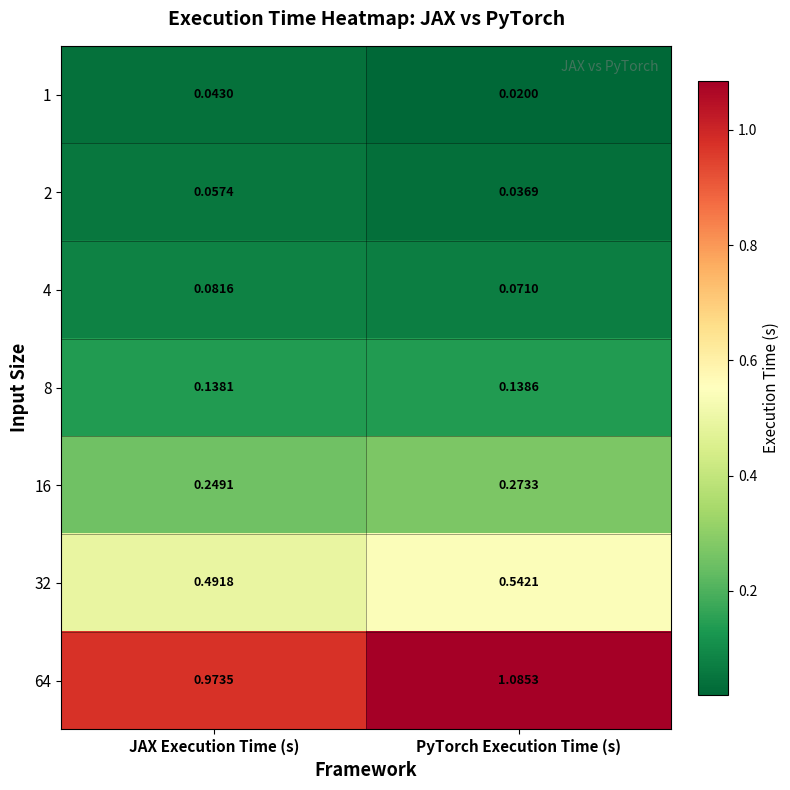

List the labels in order of 1 value, largest first.

JAX Execution Time (s), PyTorch Execution Time (s)